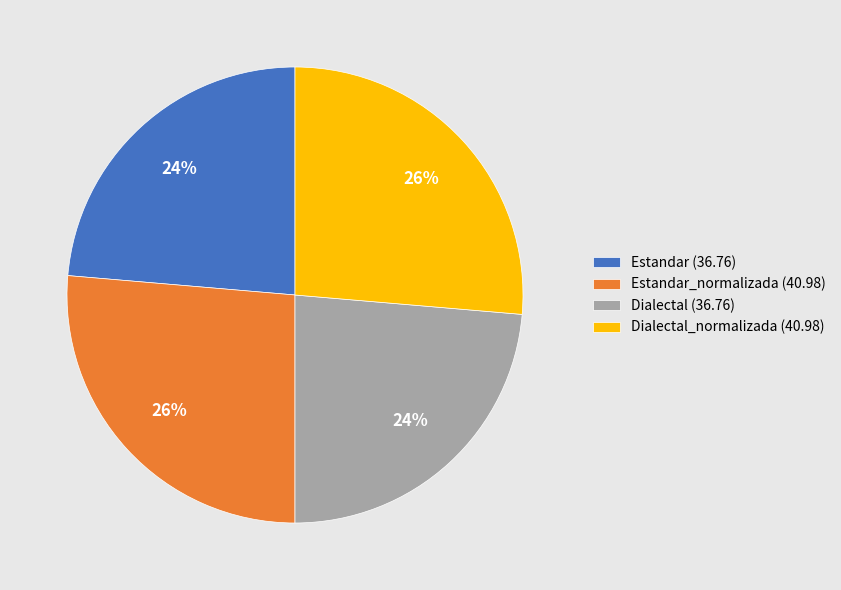

Count the number of slices in the pie.

4